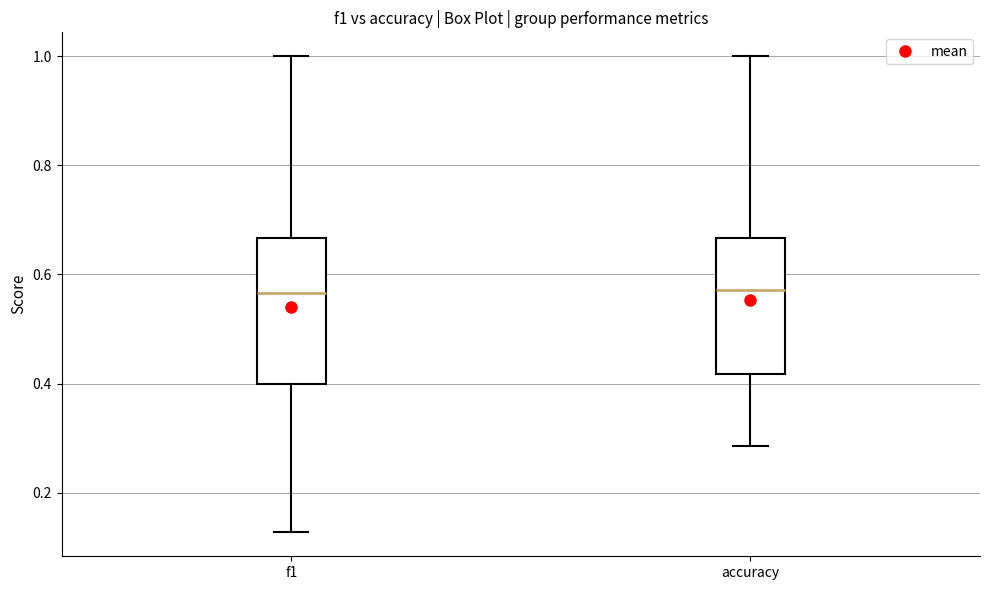

Reading left to right, read every box against the y-axis: the position of its median line, the range the box covers, and the ends of its whiskers. The values are not printed on the chart, so give them approximately, as read against the axis.

f1: median 0.56, box 0.40 to 0.66, whiskers 0.12 to 1.00
accuracy: median 0.58, box 0.42 to 0.66, whiskers 0.28 to 1.00